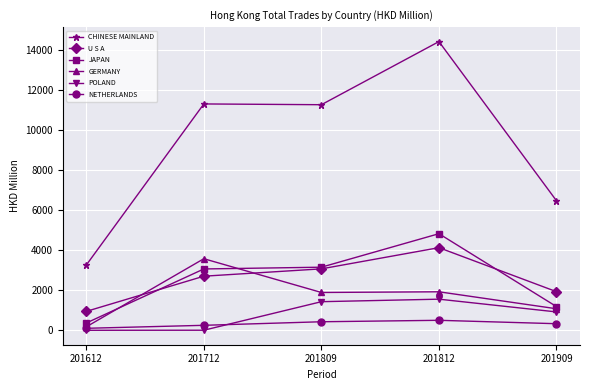

Which series has the largest range (max minus min)?

CHINESE MAINLAND